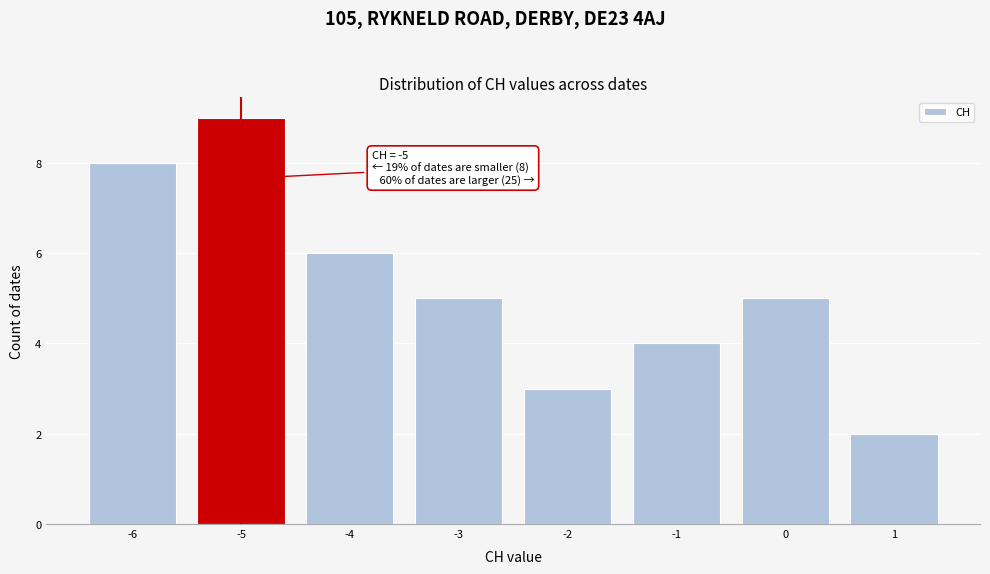

Which range on the x-axis has the tallest bar?

-5.5 to -4.5